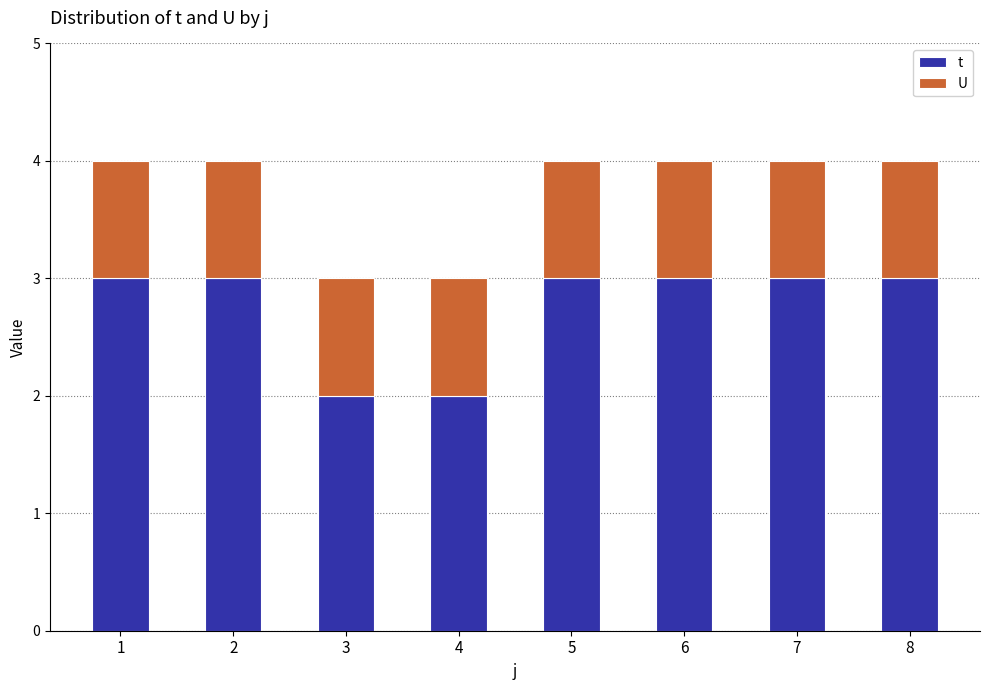

Are the bars grouped side by side (vs. stacked)?

No